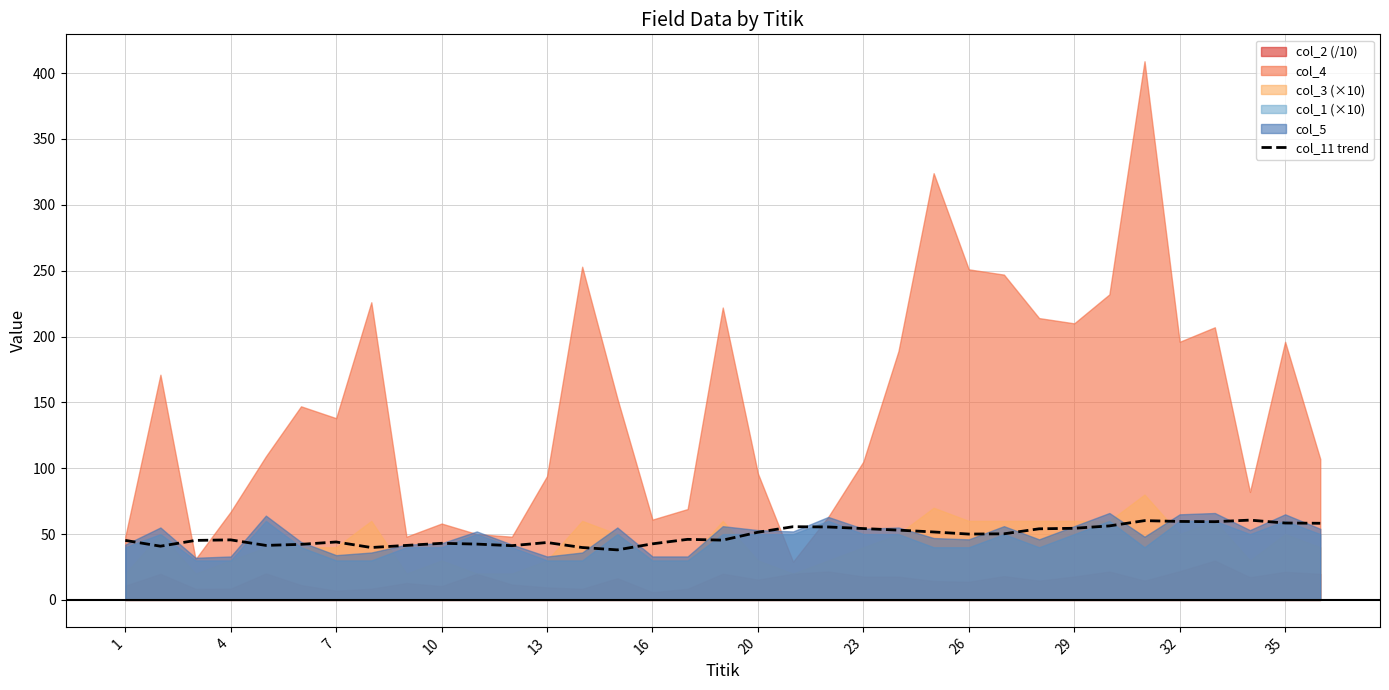

What is the sum of all values?

1710.0